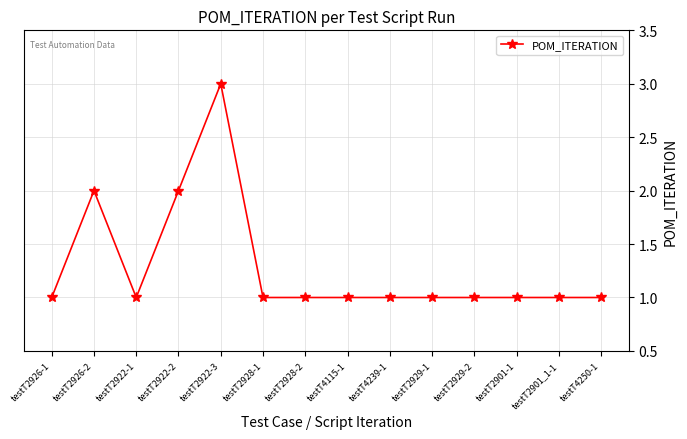

What is the difference between the maximum and minimum values?

2